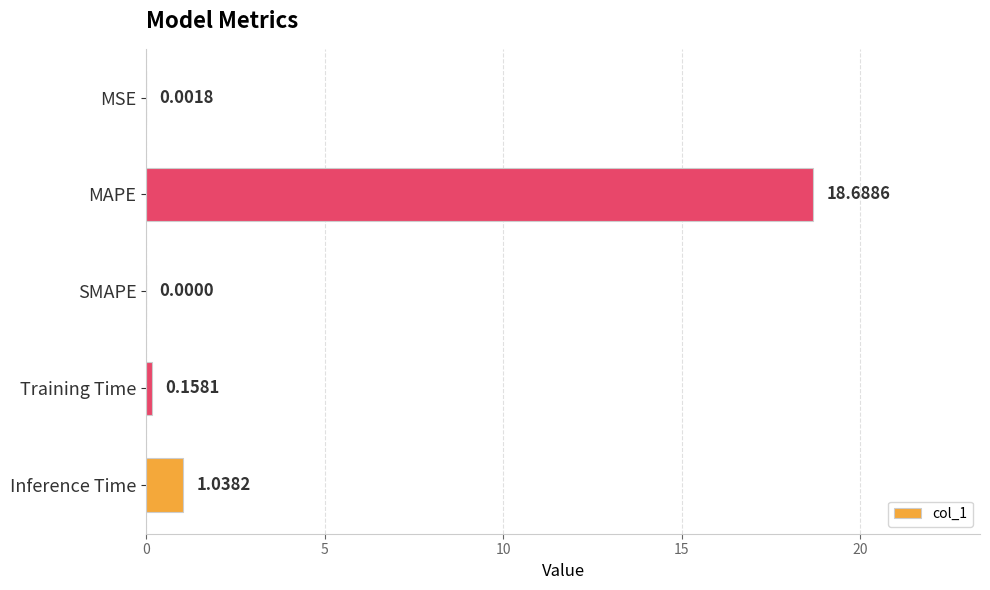

Are the bars horizontal?

Yes